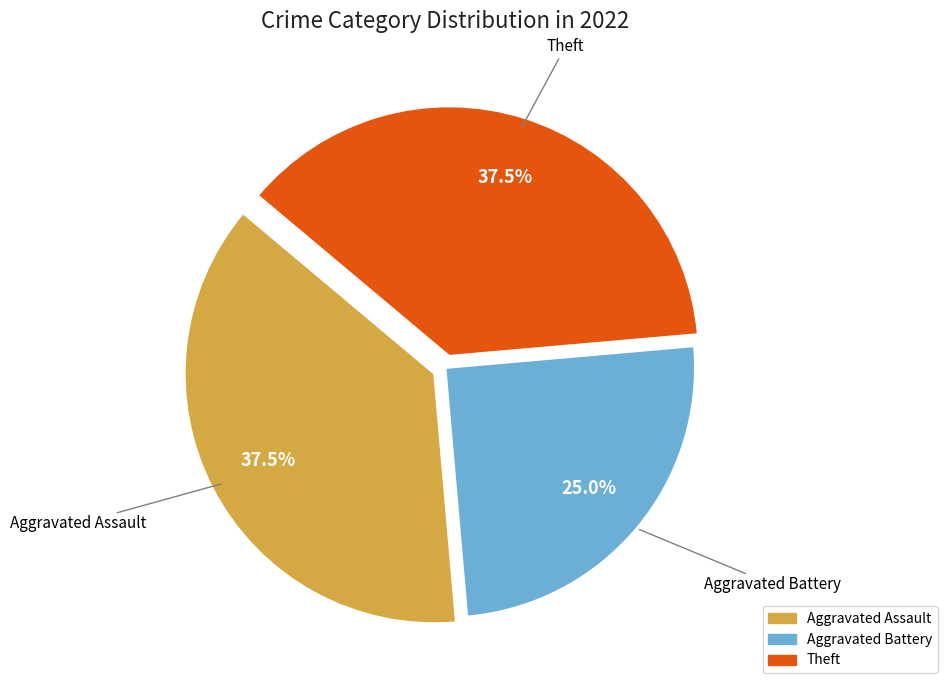

Is there a majority slice in this chart?

No